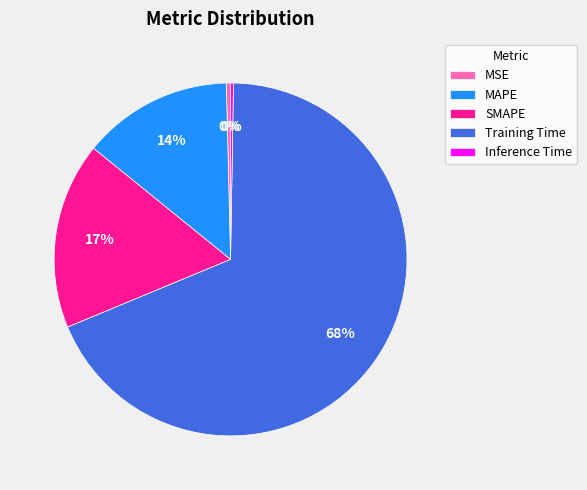

Is it true that MSE is 0% of the pie?

True